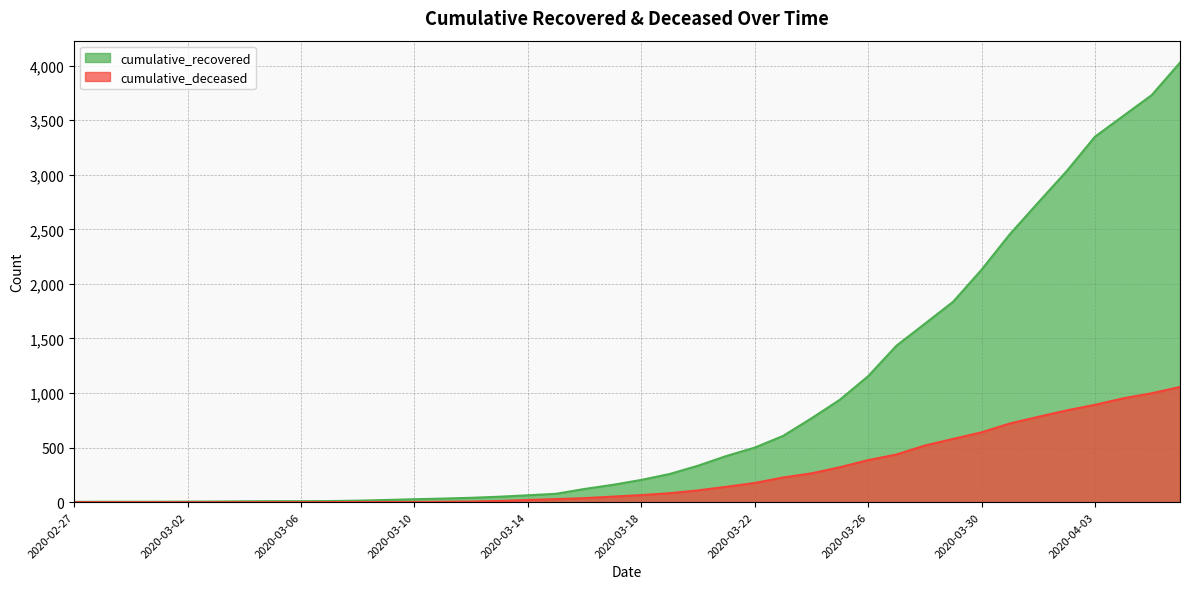

At how many categories does at least one series exceed 995?

12